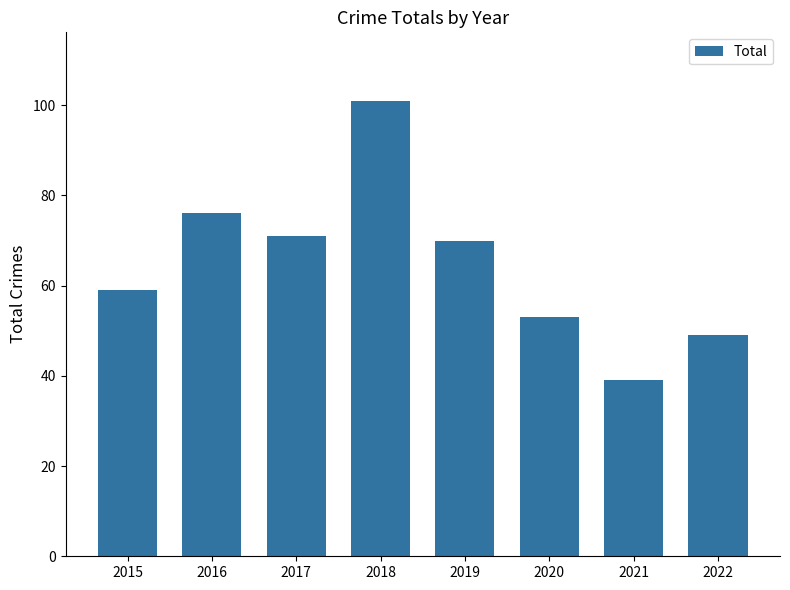

Rank the categories by value from highest to lowest.

2018, 2016, 2017, 2019, 2015, 2020, 2022, 2021